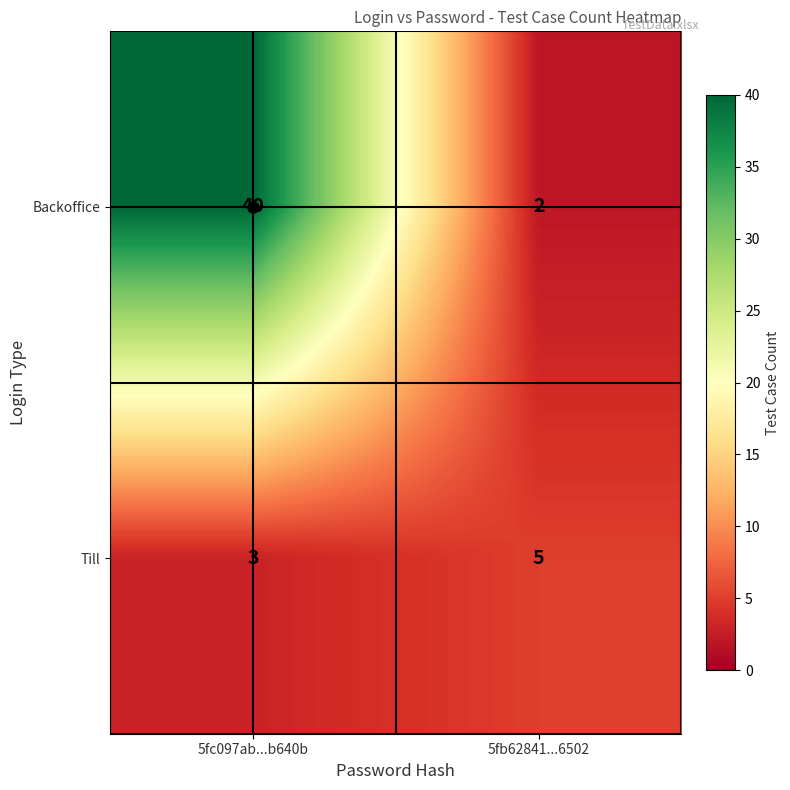

Which category has the lowest value across all series?

5fb62841...6502